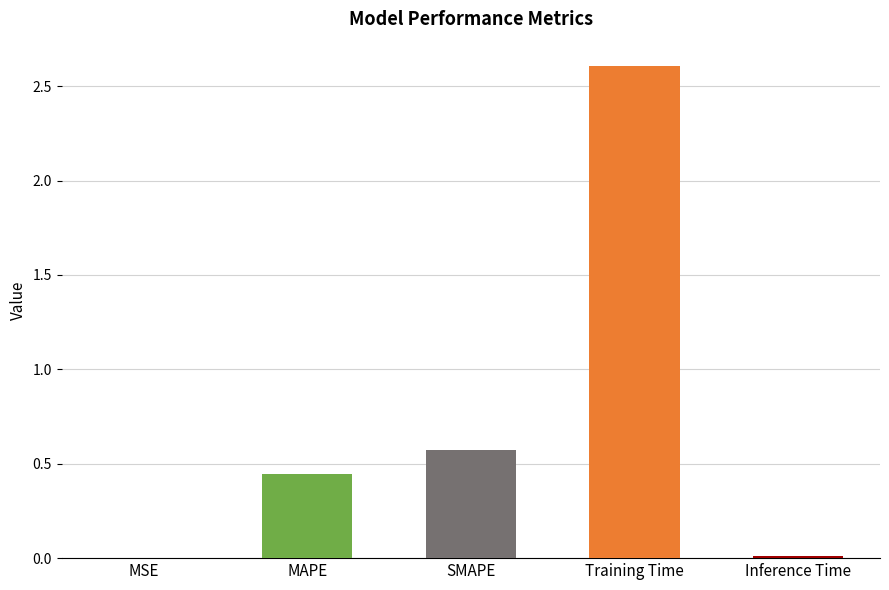

Where is the data nearest to the value 1?

SMAPE